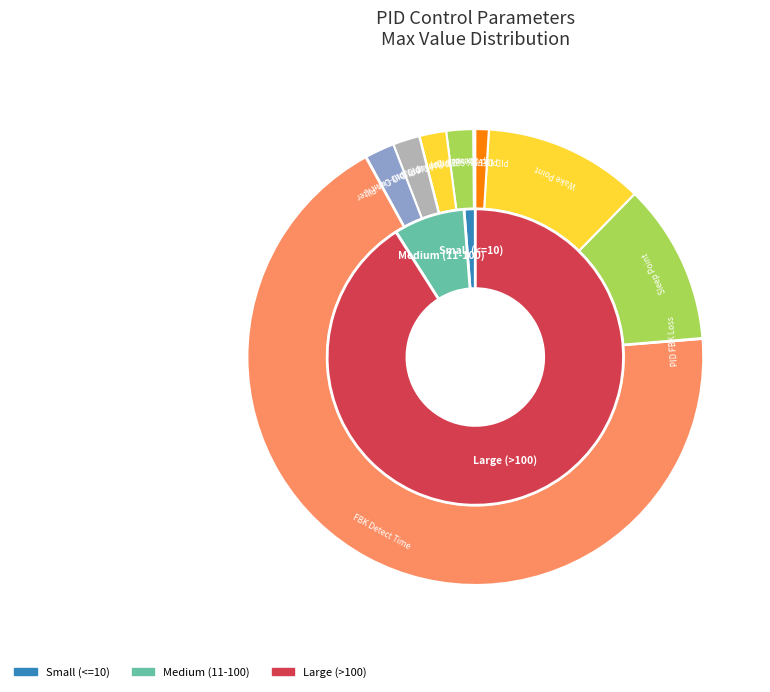

Is there a majority slice in this chart?

No